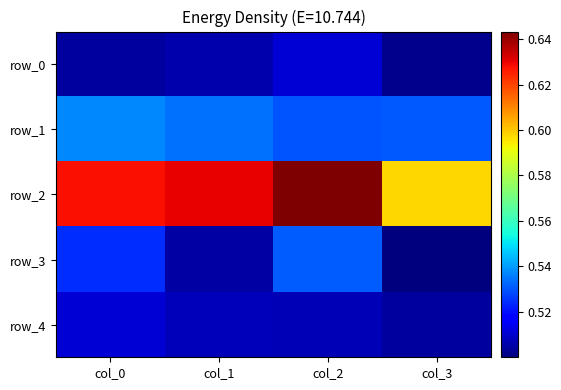

What is the average value of the row_4 series?

0.5